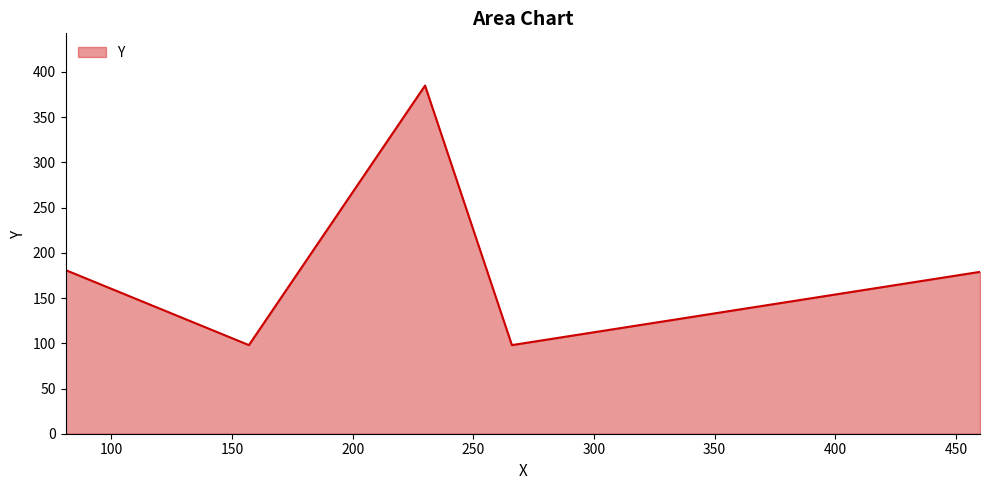

True or false: the data has more than 2 interior local peaks.

False